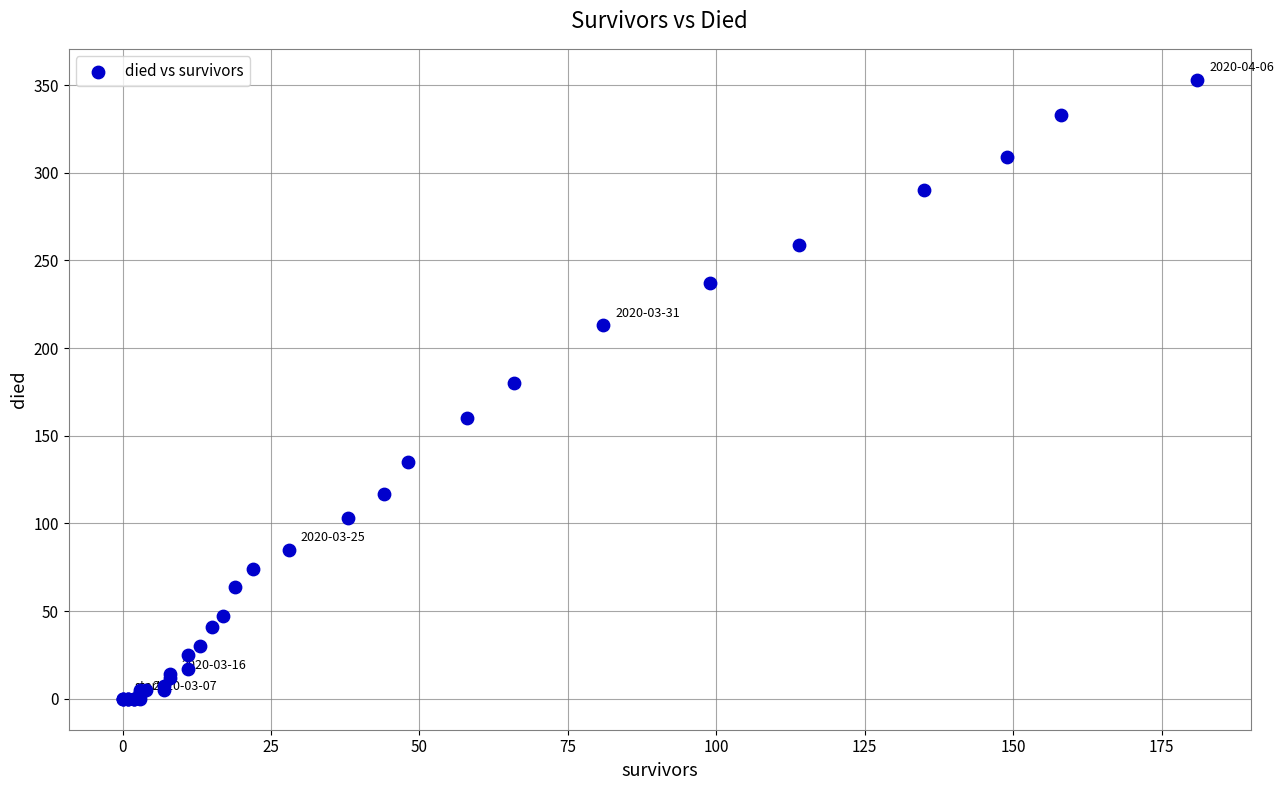

What Y value in the scatter plot is closest to 176?

180